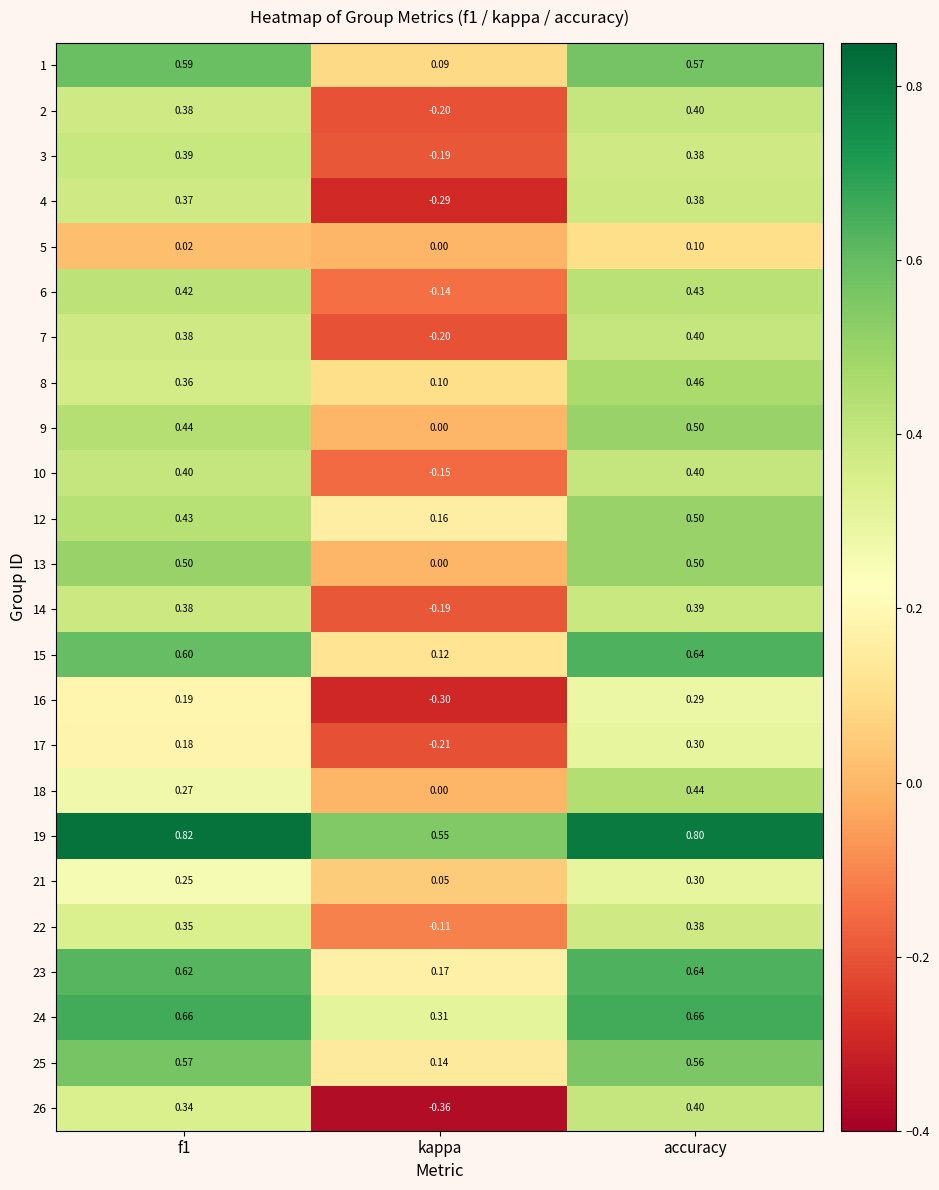

Is the value of 3 at kappa greater than the value of 22 at kappa?

No